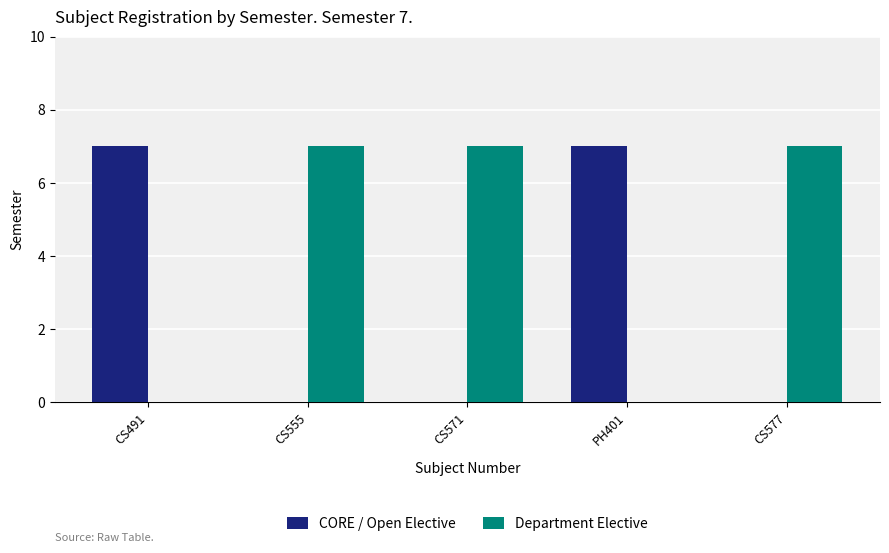

What is the spread (max minus min) of values at PH401?

7